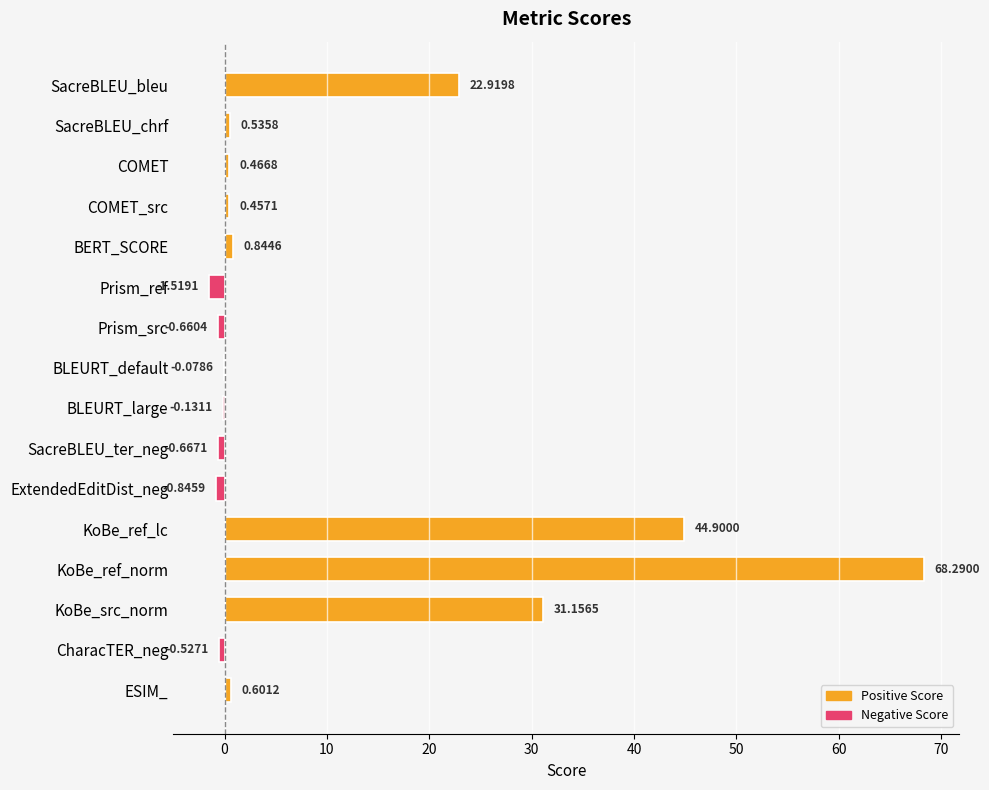

Count the number of data series in this chart.

1